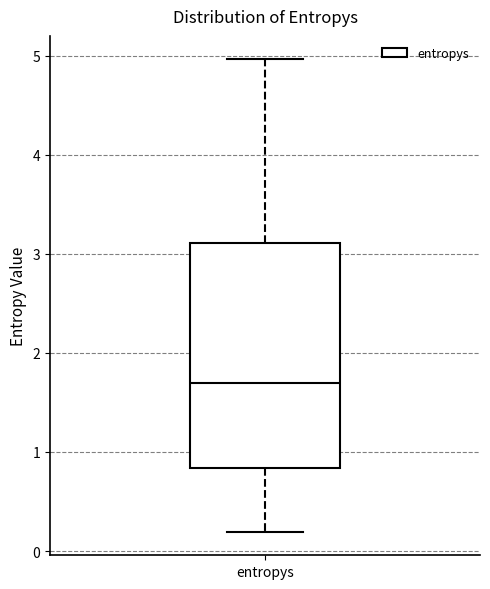

Transcribe this box plot: give where the median line is, the range the box spans, and where the two whiskers end, as read against the y-axis. The values are not printed on the chart, so give them approximately, as read against the axis.

median 1.7, box 0.8 to 3.1, whiskers 0.2 to 5.0